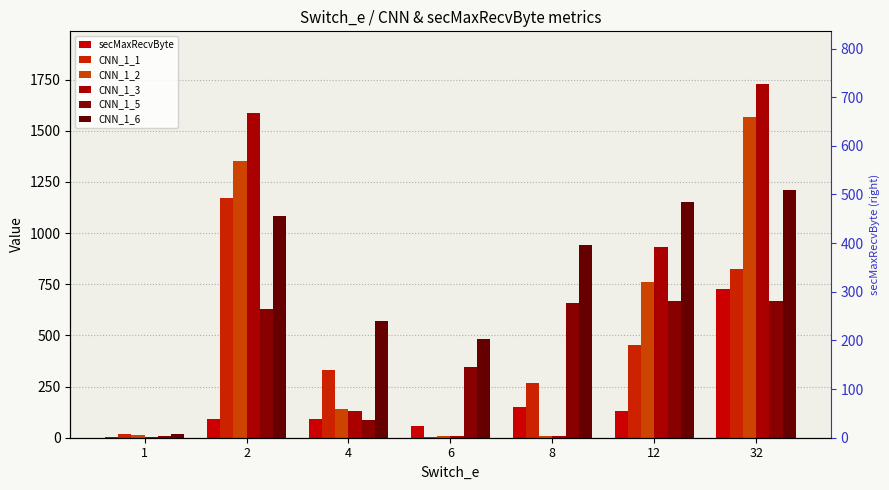

At 4, list the series in order from smallest to largest.

CNN_1_5, secMaxRecvByte, CNN_1_3, CNN_1_2, CNN_1_1, CNN_1_6